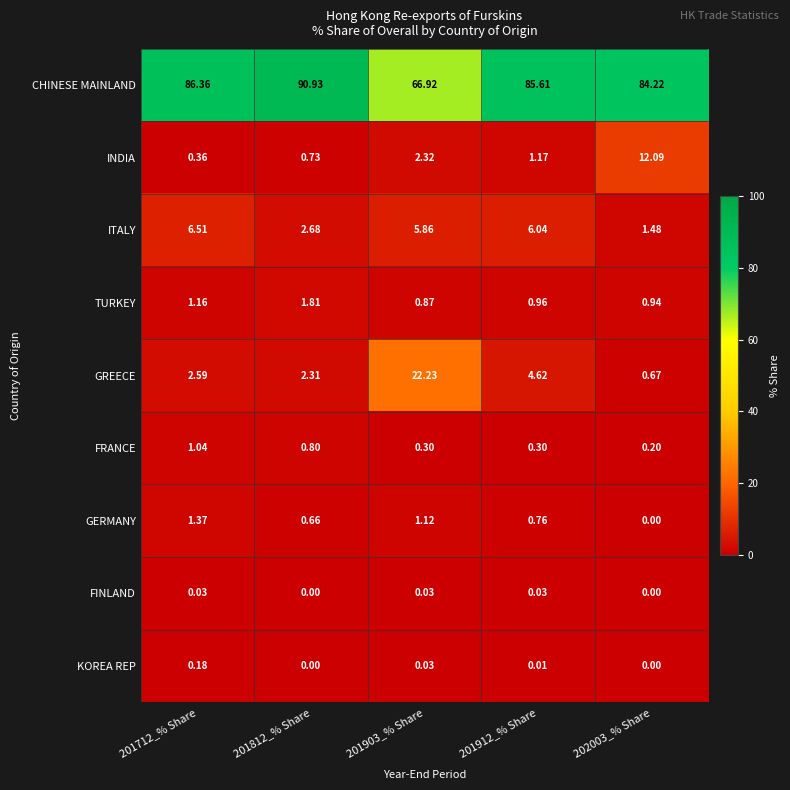

Which series has the largest total across all categories?

CHINESE MAINLAND